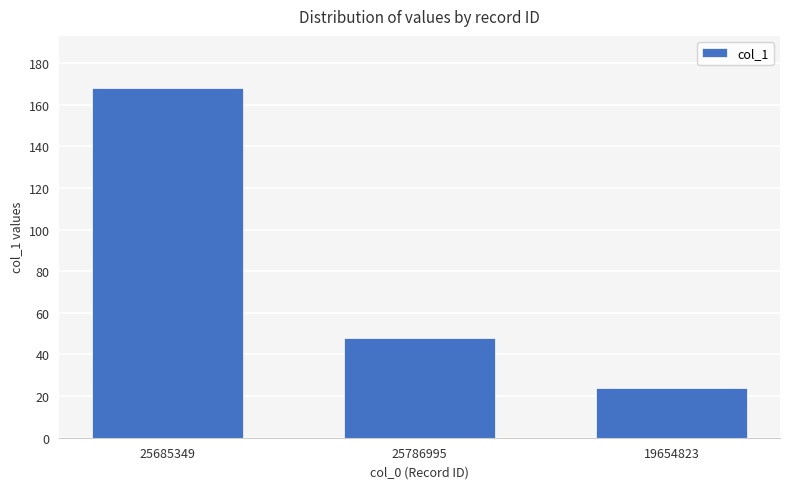

What is the change in value from 25685349 to 25786995?

-120